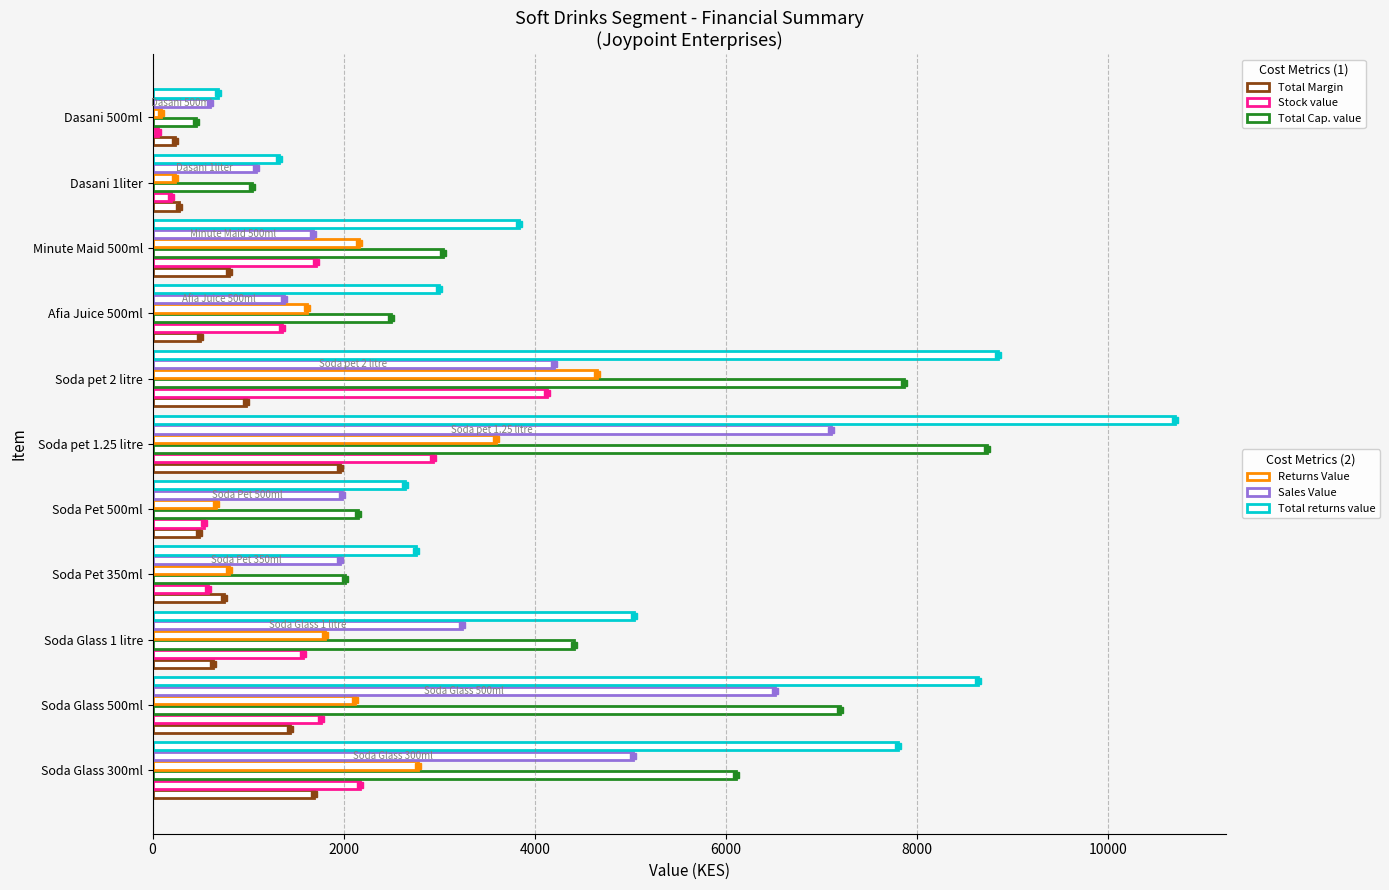

How many categories are shown in the chart?

11